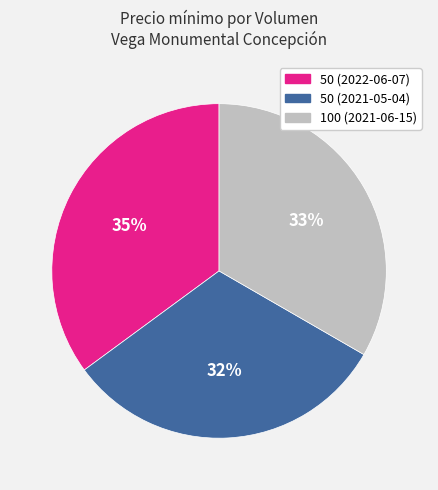

Is there a majority slice in this chart?

No